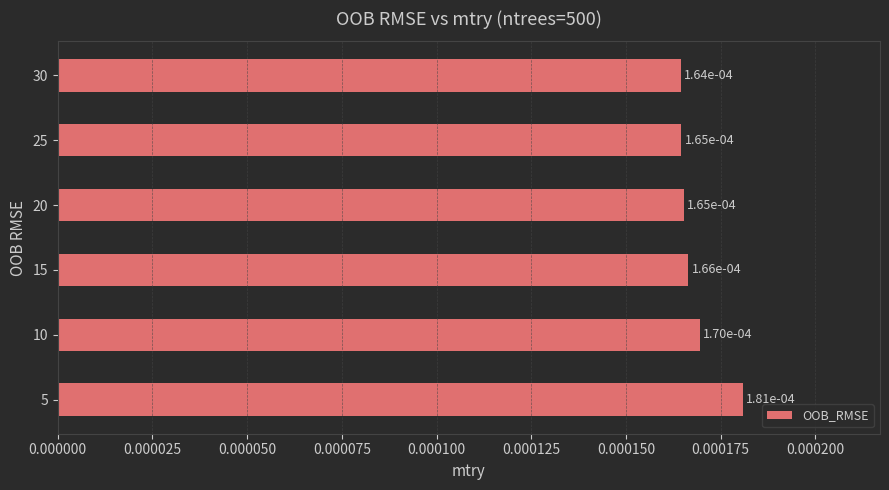

Does the chart contain stacked bars?

No